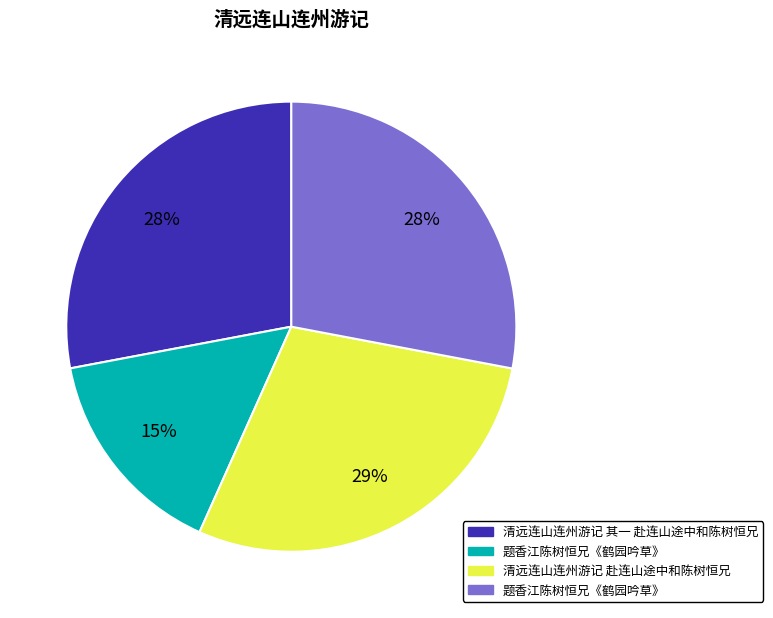

To the nearest percent, what is the average slice percentage?

25%